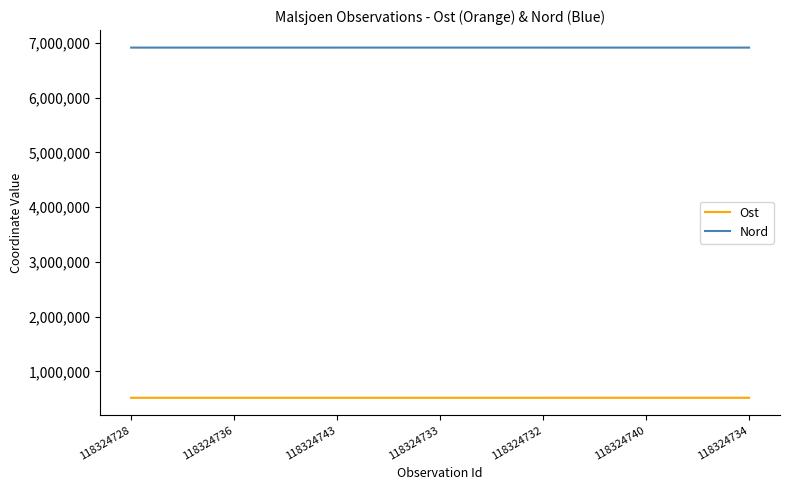

List the series in order of their overall mean, highest first.

Nord, Ost